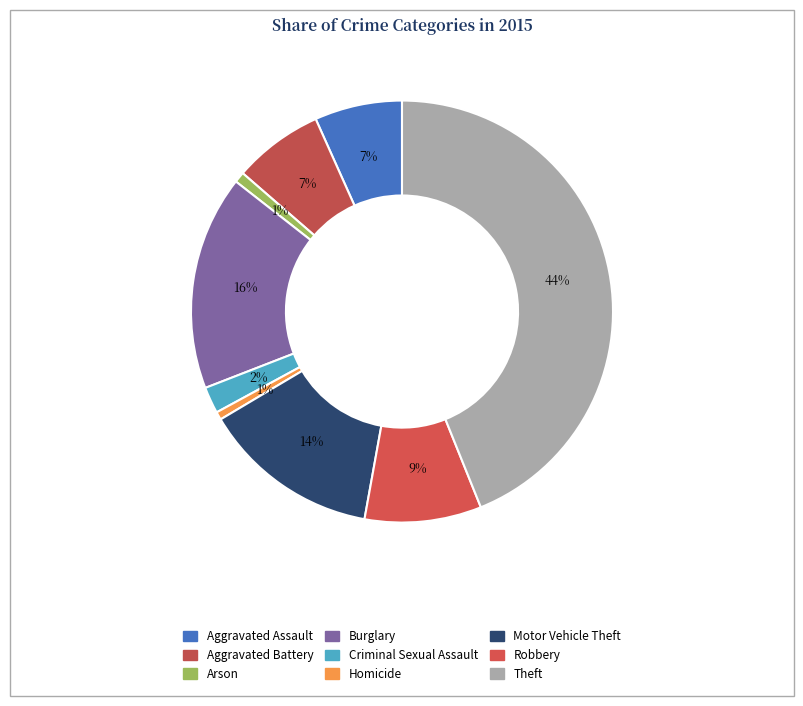

Is there a majority slice in this chart?

No